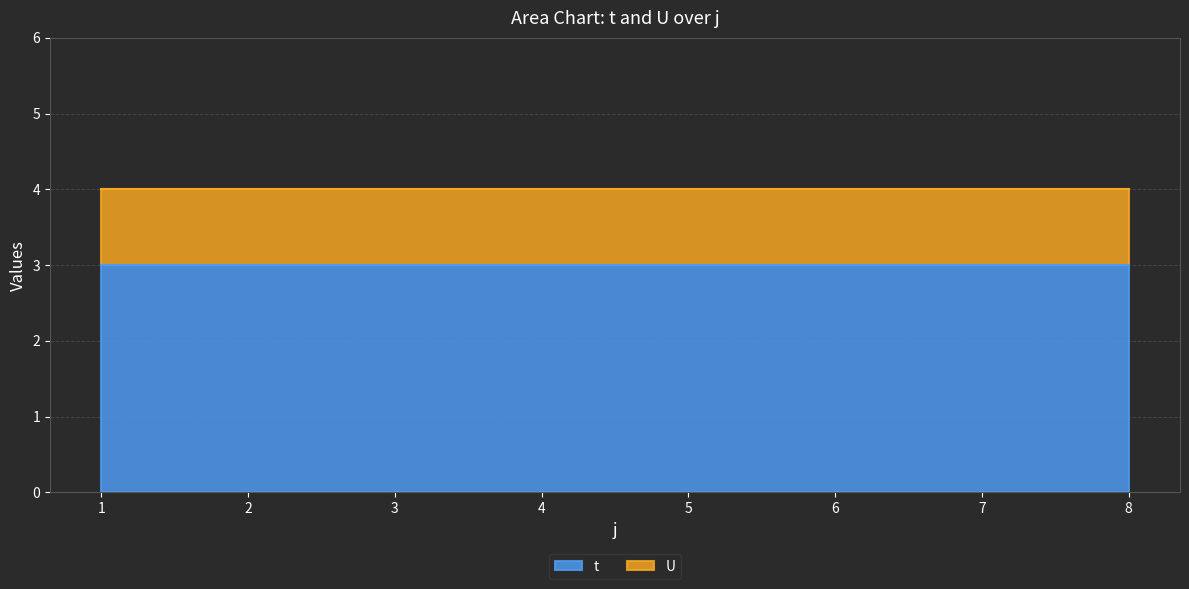

What are all the series names shown in the legend?

t, U